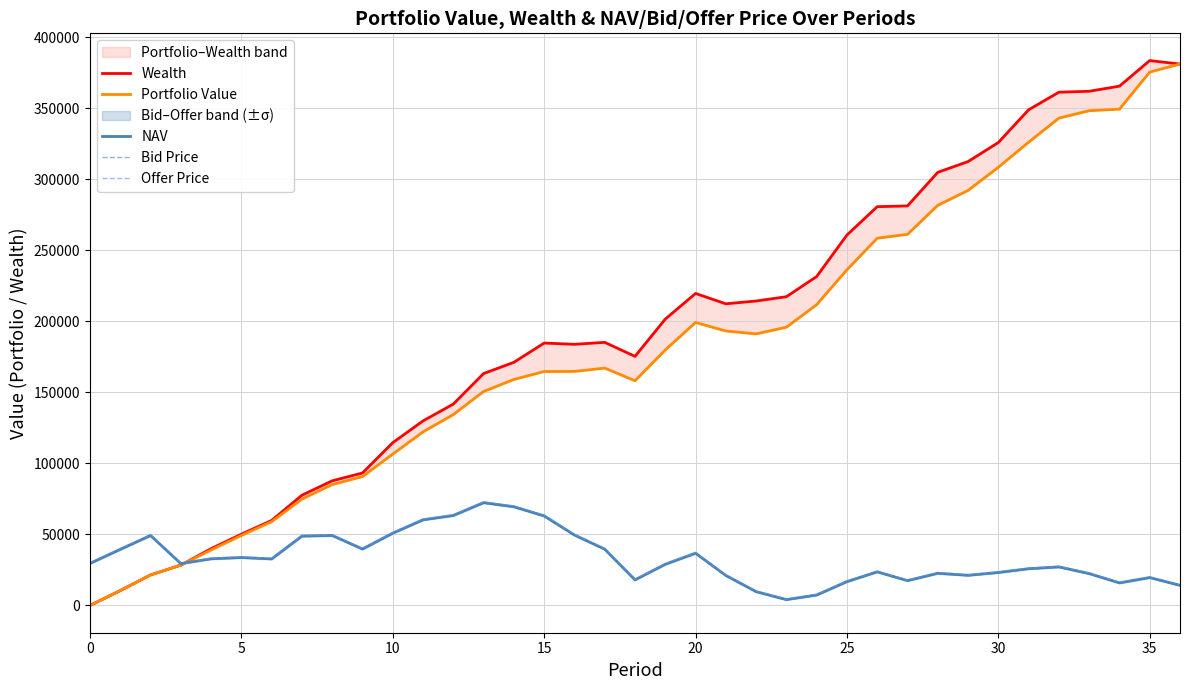

What is the highest value of the NAV series?

72395.3